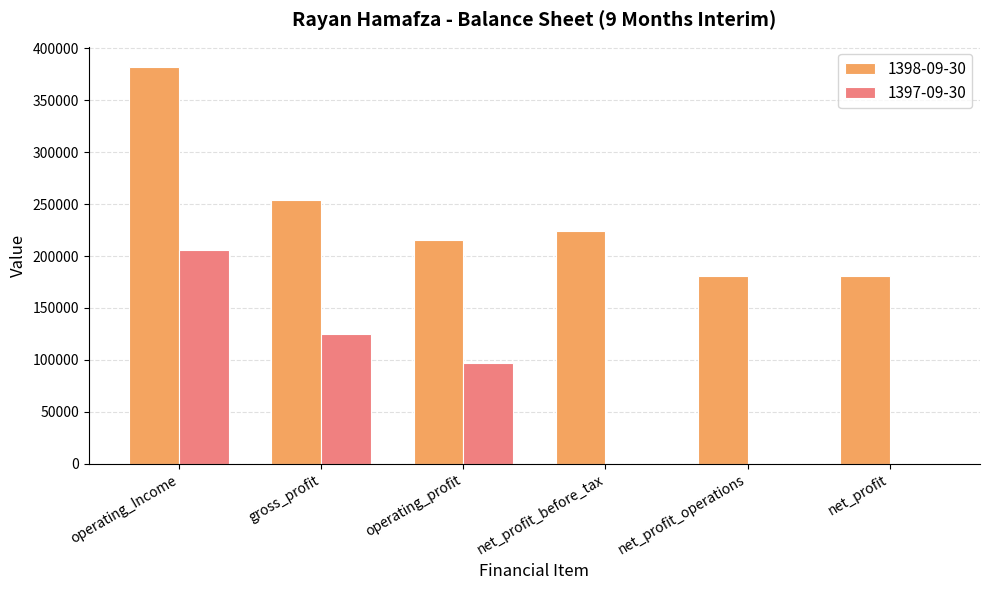

Is the value of 1397-09-30 at gross_profit greater than the value of 1398-09-30 at net_profit_operations?

No